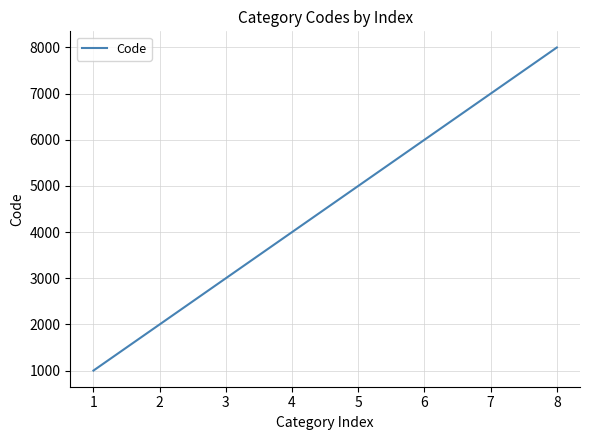

At which label is the value closest to 4500?

4